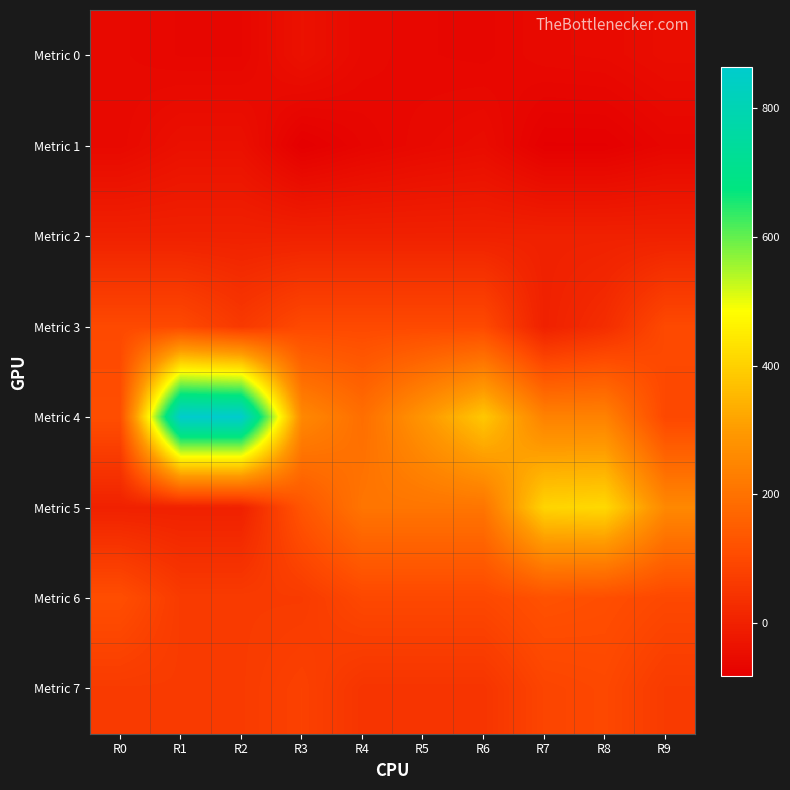

Rank the series by their maximum value, from lowest to highest.

Metric 1, Metric 0, Metric 2, Metric 7, Metric 3, Metric 6, Metric 5, Metric 4